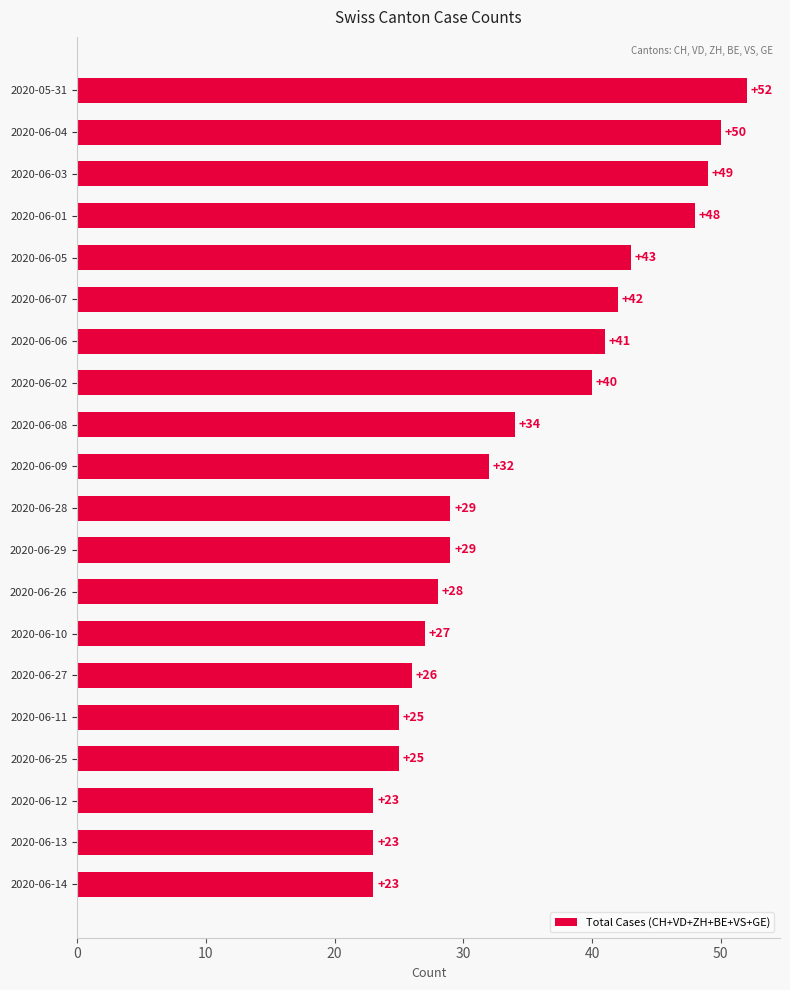

How many bars are there in total?

20